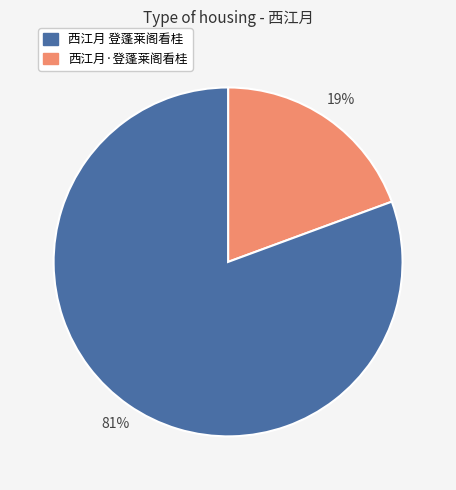

Does any single category account for the majority?

Yes